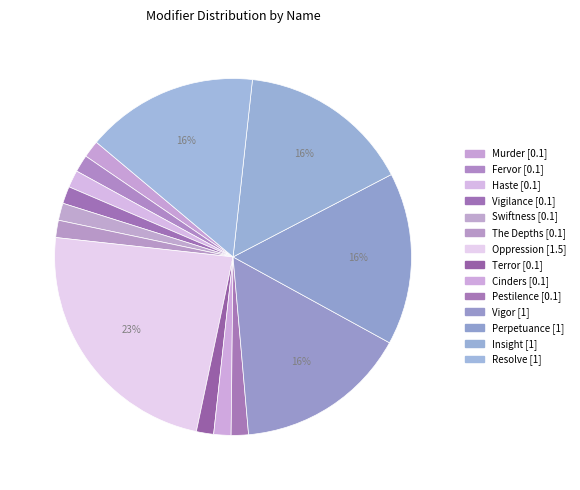

Which category has the smallest portion of the pie?

Murder (False)